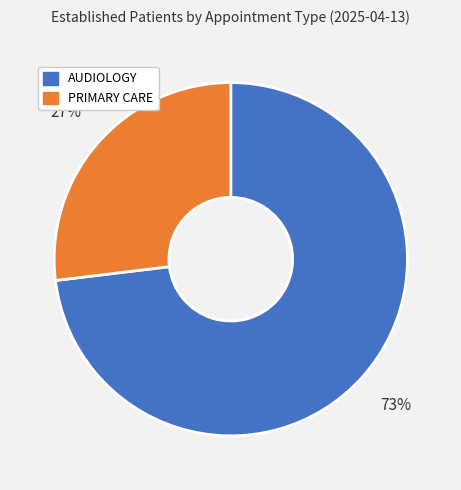

How many slices are in this pie chart?

2